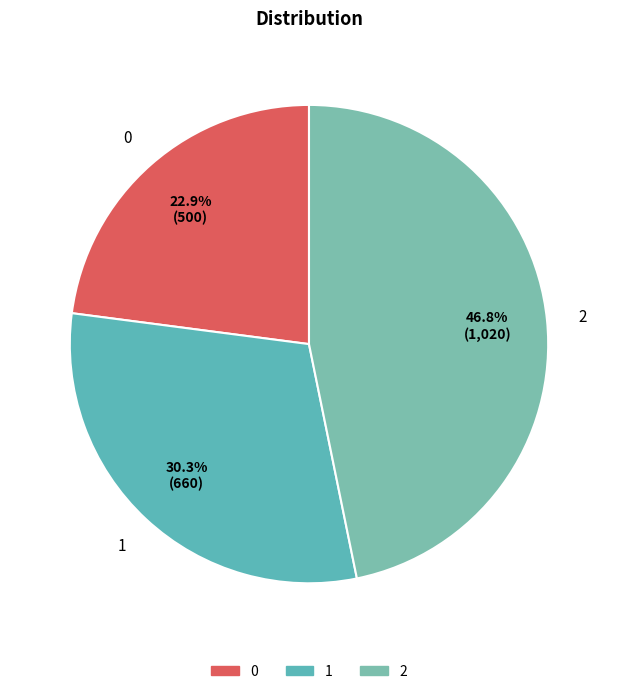

To the nearest percent, what is the difference between the 2 and 0 slice percentages?

24%